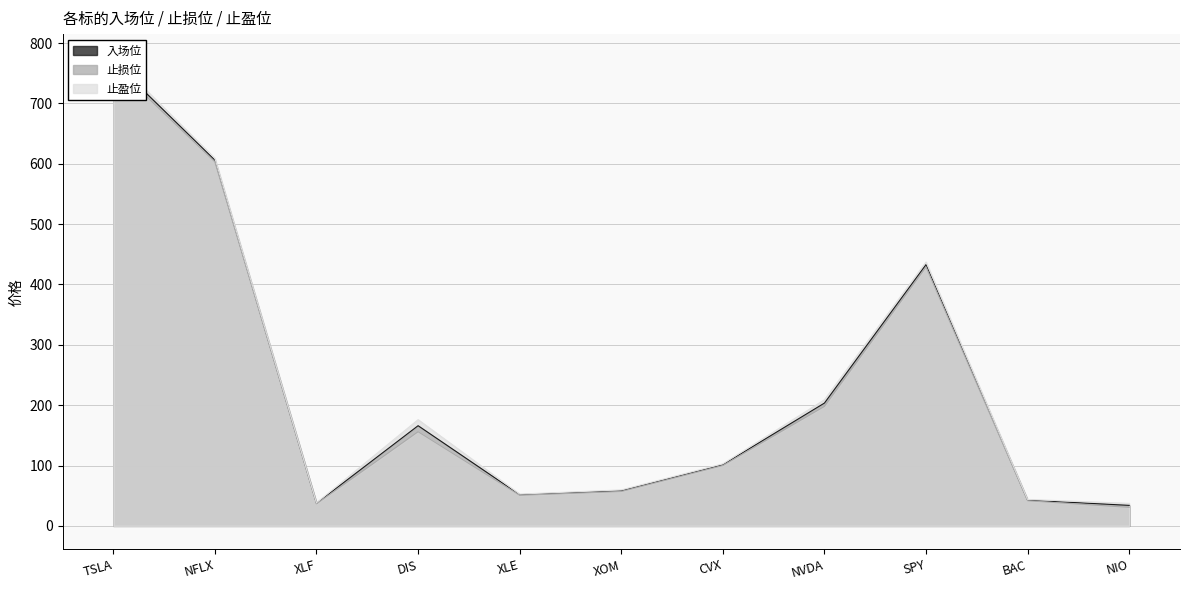

Rank the series at BAC from lowest to highest value.

止损位, 入场位, 止盈位